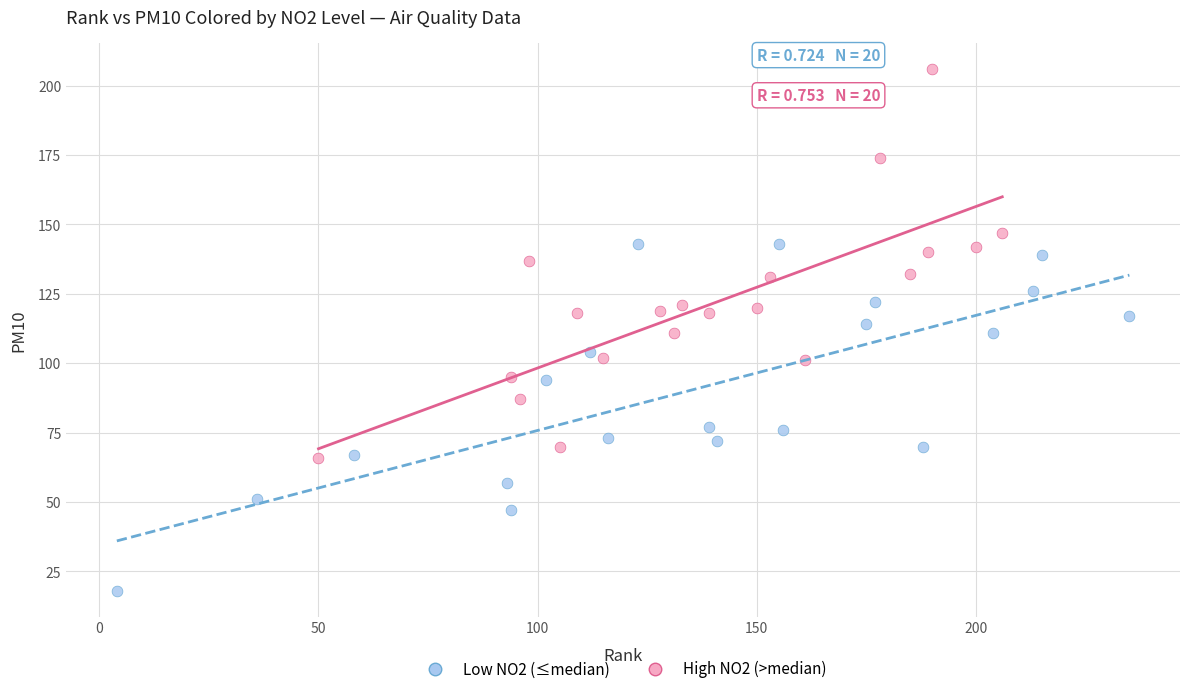

What are all the series names shown in the legend?

Low NO2 (≤median), High NO2 (>median)